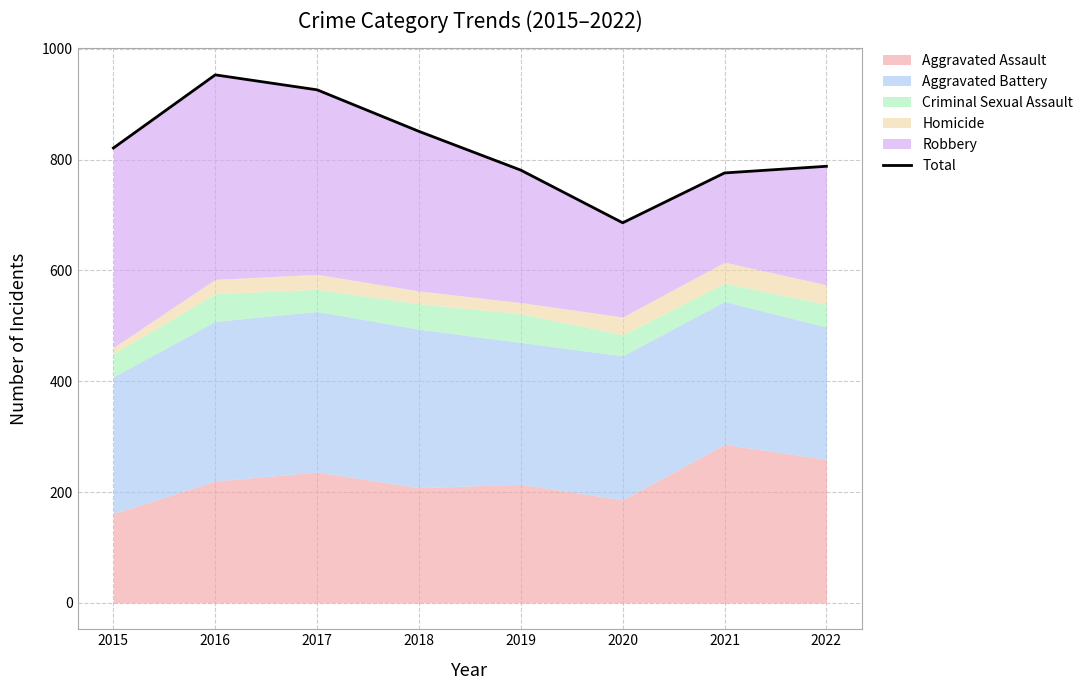

Reading left to right, list all the values displayed in this chart.

821	953	926	851	781	686	776	788